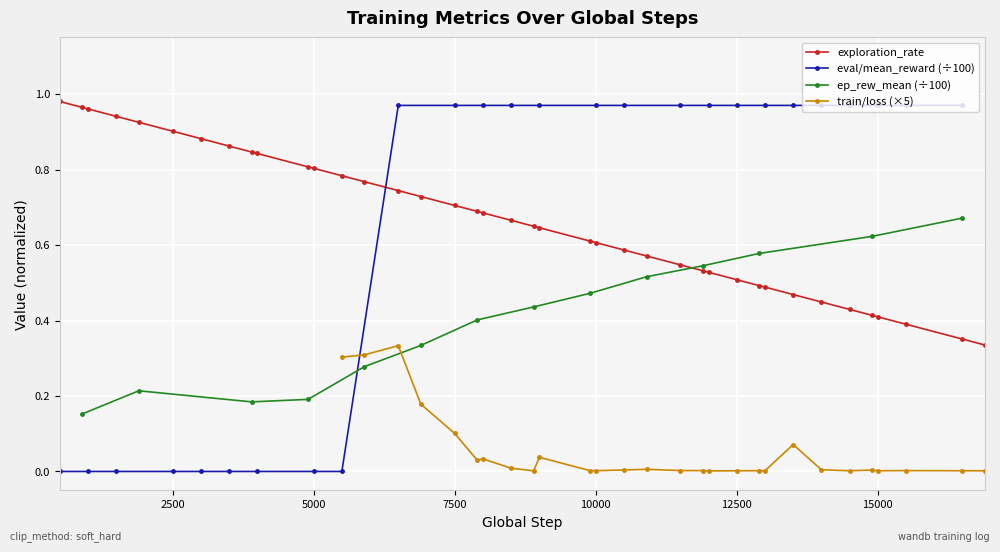

What is the difference between the second highest and second lowest values?

0.6